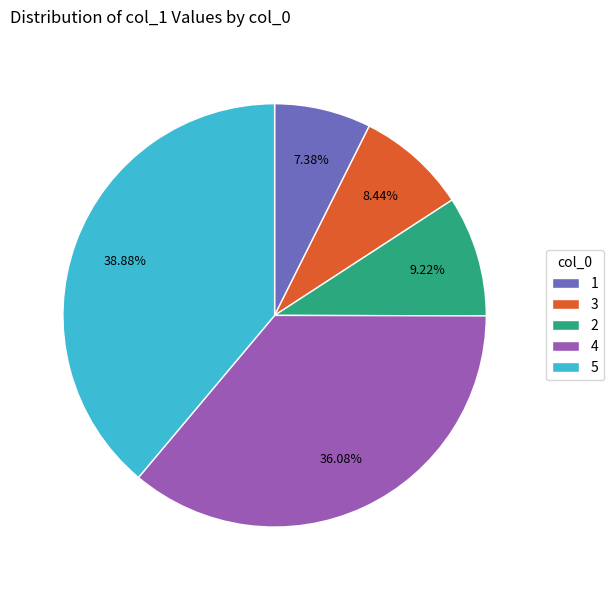

Approximately how many times larger is the value at 2 compared to 3?

1.1